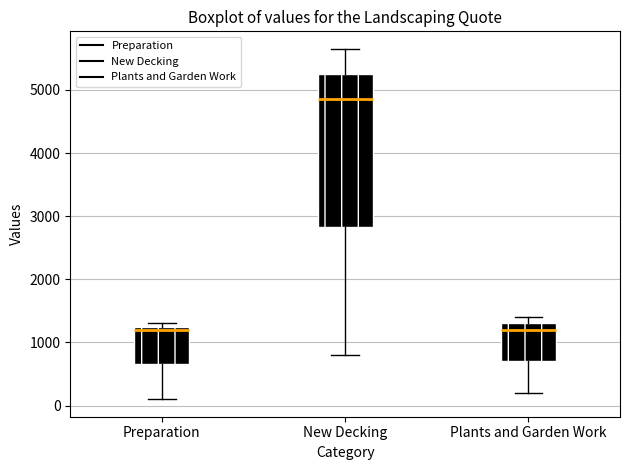

Reading left to right, read every box against the y-axis: the position of its median line, the range the box covers, and the ends of its whiskers. The values are not printed on the chart, so give them approximately, as read against the axis.

Preparation: median 1200, box 700 to 1300, whiskers 100 to 1300 (just above the box's upper edge)
New Decking: median 4900, box 2800 to 5300, whiskers 800 to 5700
Plants and Garden Work: median 1200, box 700 to 1300, whiskers 200 to 1400